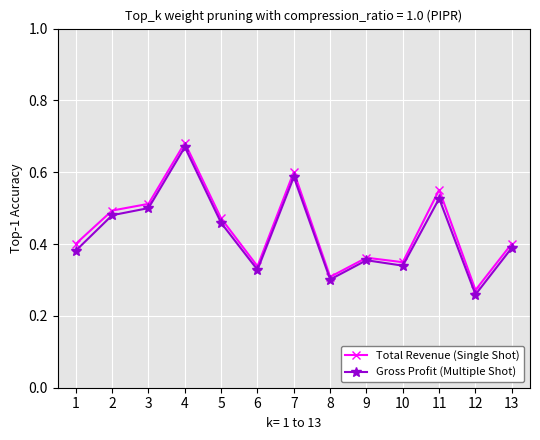

How many lines are shown in the chart?

2